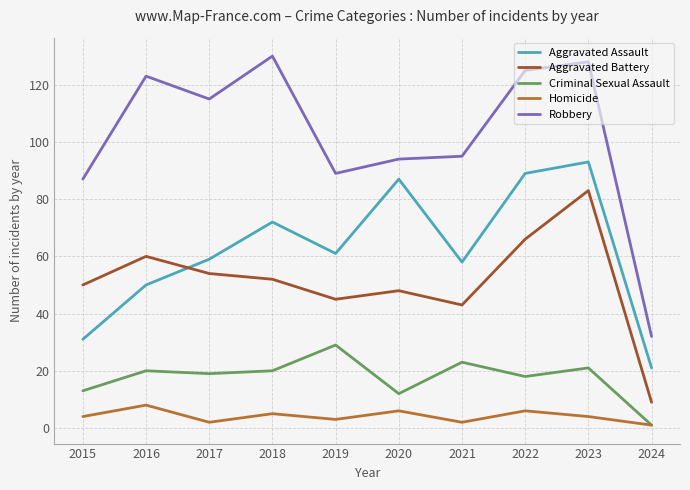

Which series has the widest spread of values?

Robbery